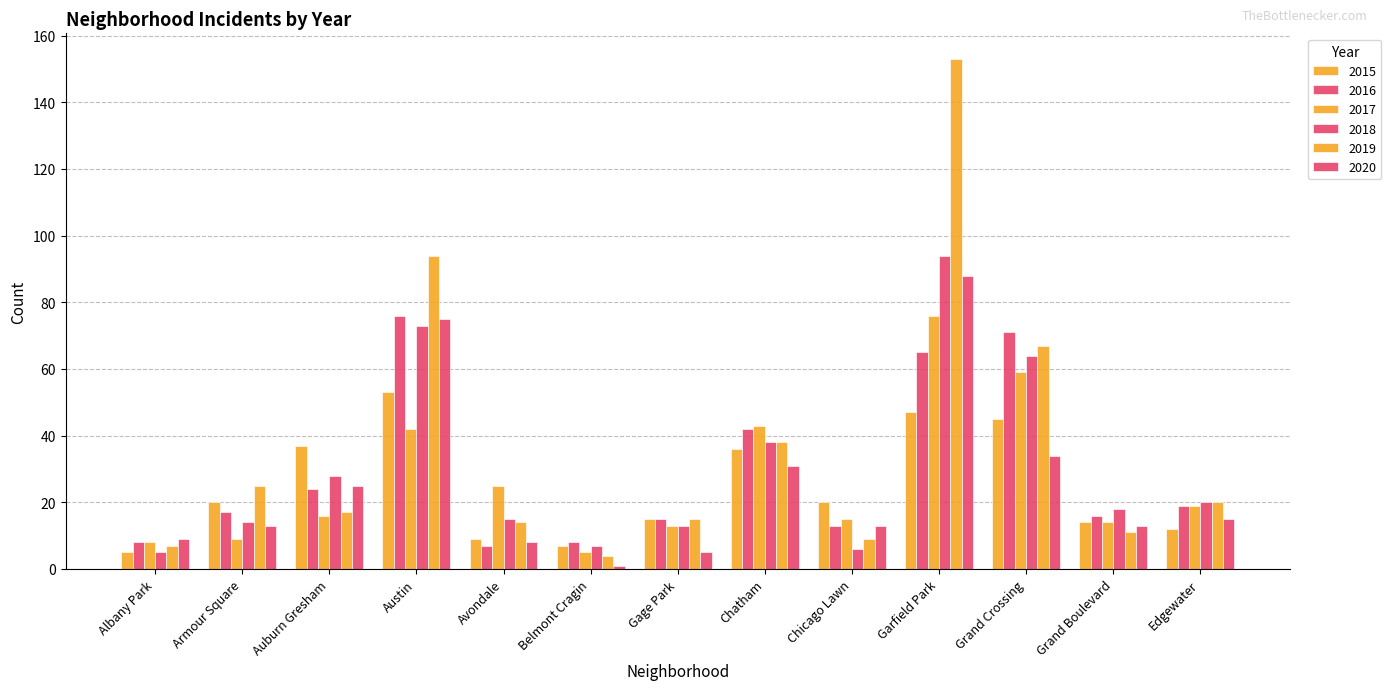

Rank the series by their maximum value, from lowest to highest.

2015, 2016, 2017, 2020, 2018, 2019